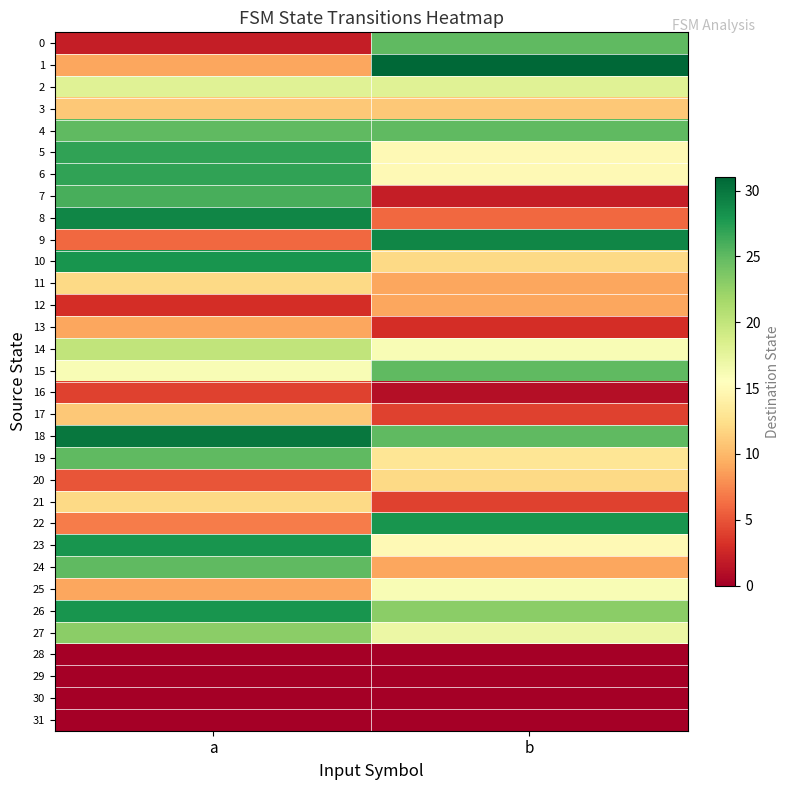

How many data points does each series have?

2